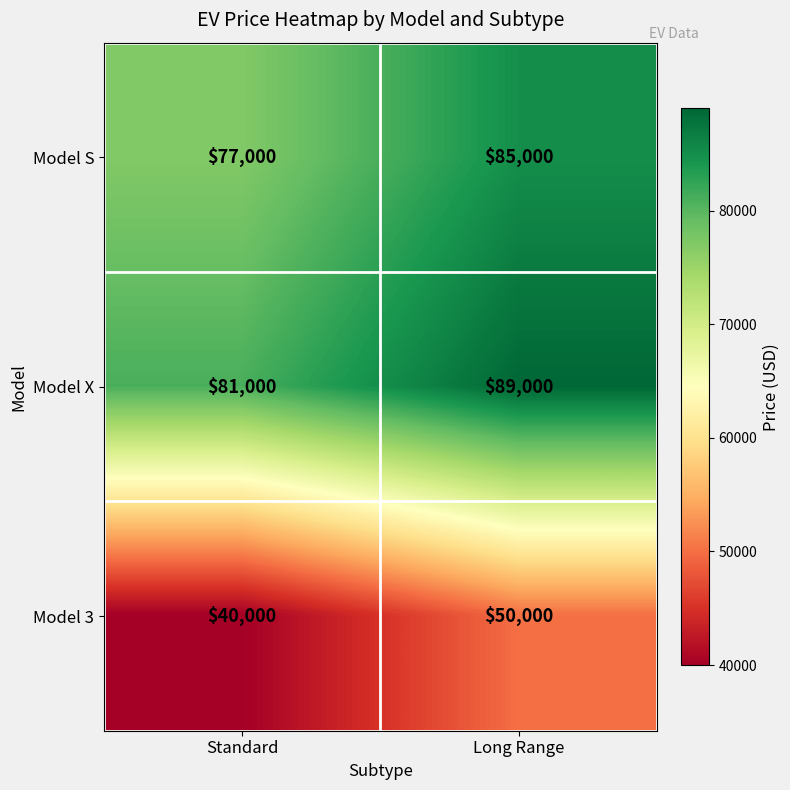

Reading left to right, what are all the values shown in this chart?

Model S: 77000	85000
Model X: 81000	89000
Model 3: 40000	50000